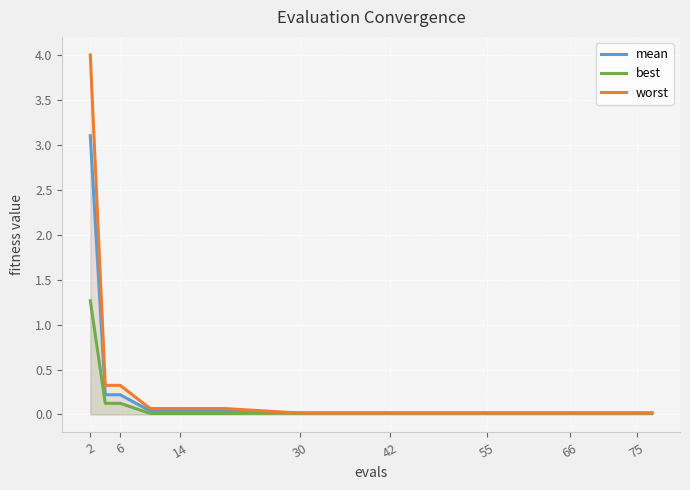

Reading left to right, what are all the values shown in this chart?

mean: 3.1	0.2	0.2	0.0	0.0	0.0	0.0	0.0	0.0	0.0	0.0	0.0	0.0	0.0	0.0	0.0
best: 1.3	0.1	0.1	0.0	0.0	0.0	0.0	0.0	0.0	0.0	0.0	0.0	0.0	0.0	0.0	0.0
worst: 4.0	0.3	0.3	0.1	0.1	0.1	0.0	0.0	0.0	0.0	0.0	0.0	0.0	0.0	0.0	0.0